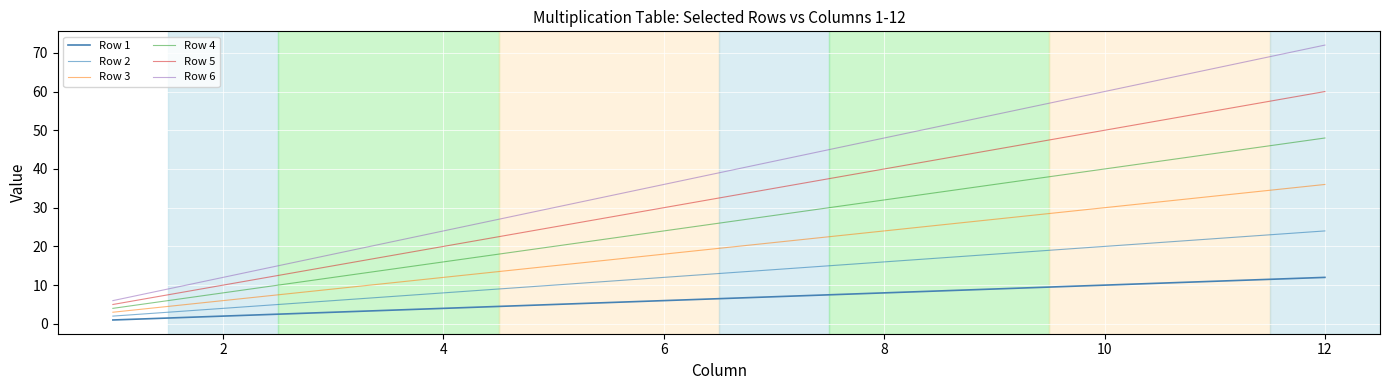

How many lines are shown in the chart?

6